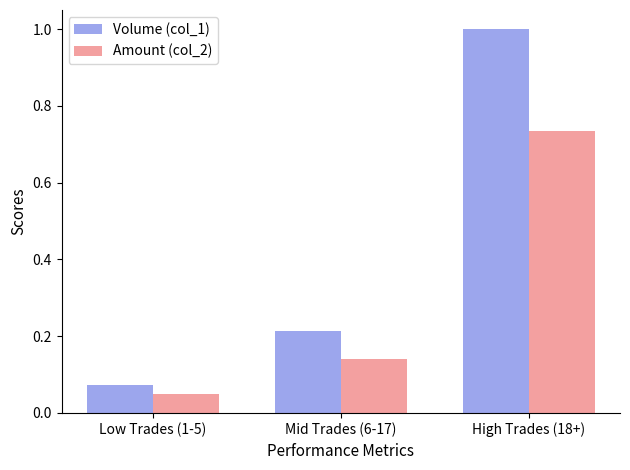

Which label corresponds to the largest value in the chart?

High Trades (18+)